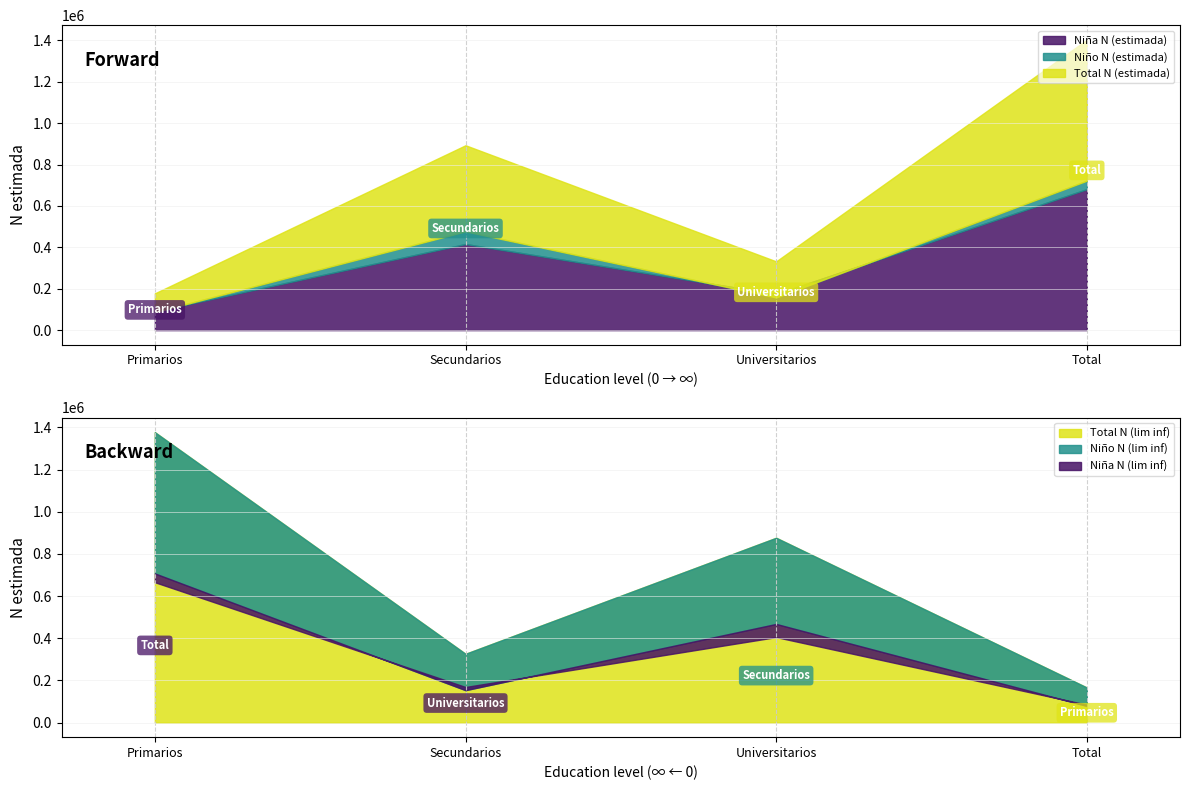

True or false: Niña N (lim inf) has more than 1 interior local peaks.

False